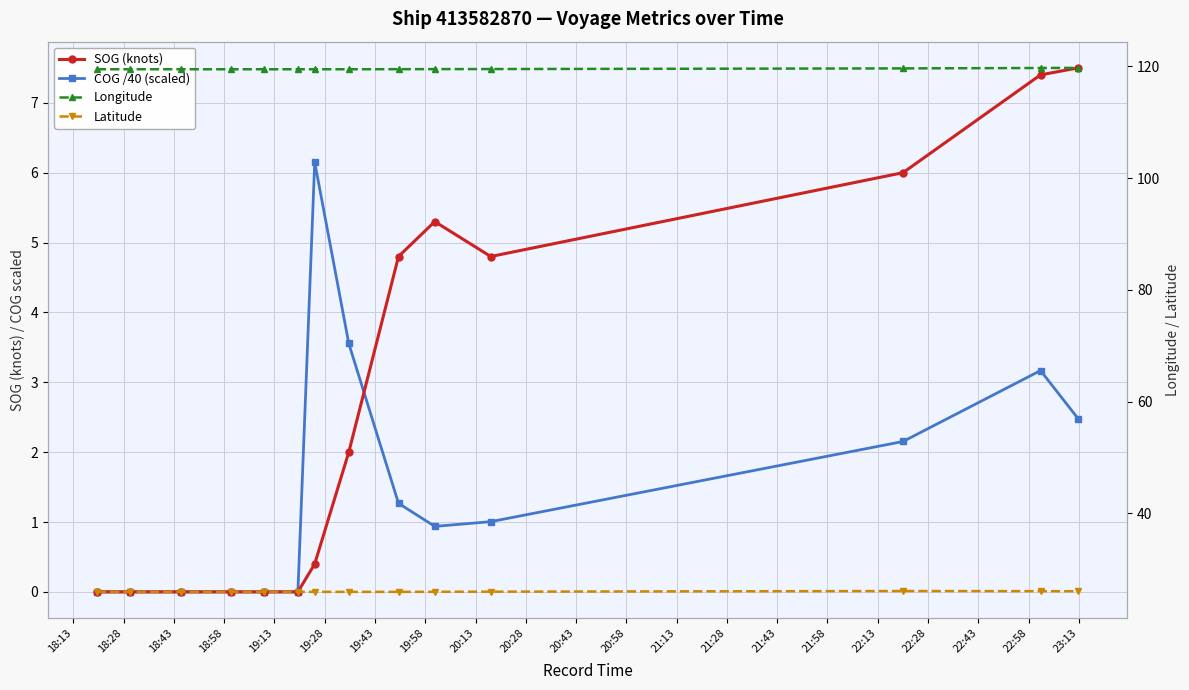

Which series changed the most between 20:28 and 20:58?

COG /40 (scaled)